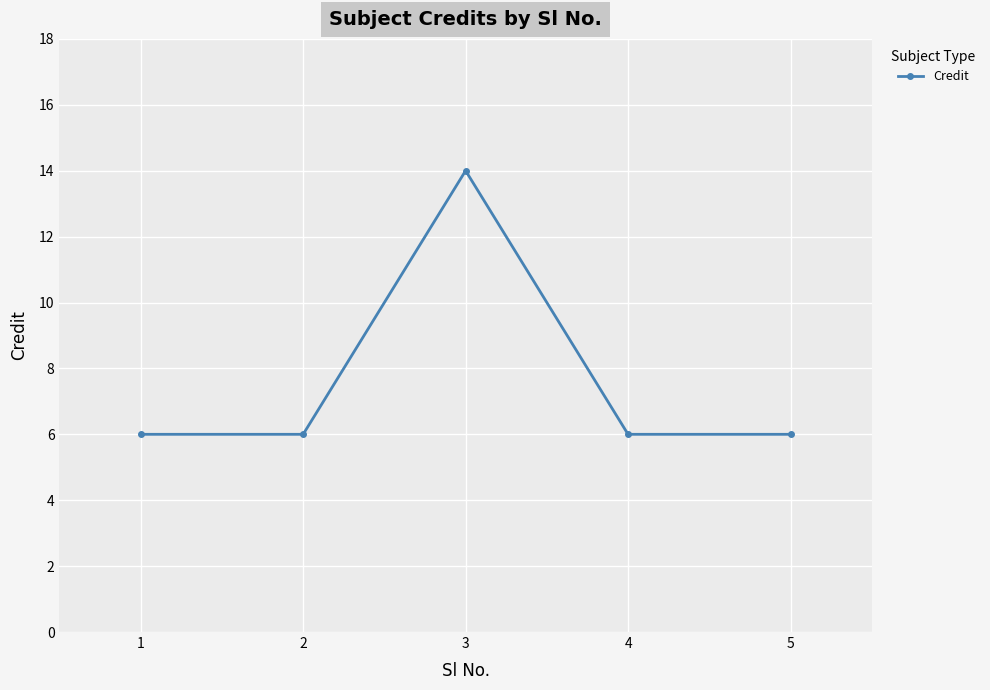

Between 5 and 3, which is larger?

3